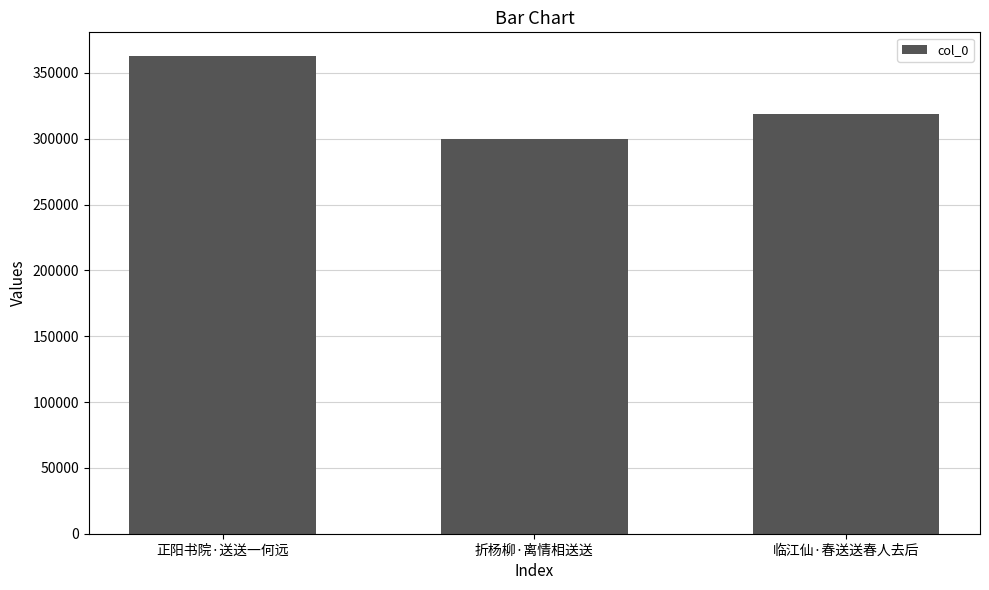

Rank the categories by value from lowest to highest.

折杨柳·离情相送送, 临江仙·春送送春人去后, 正阳书院·送送一何远